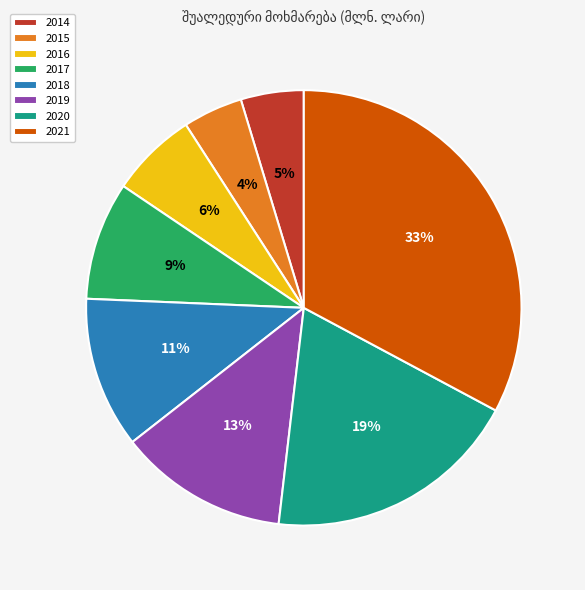

Is there a majority slice in this chart?

No